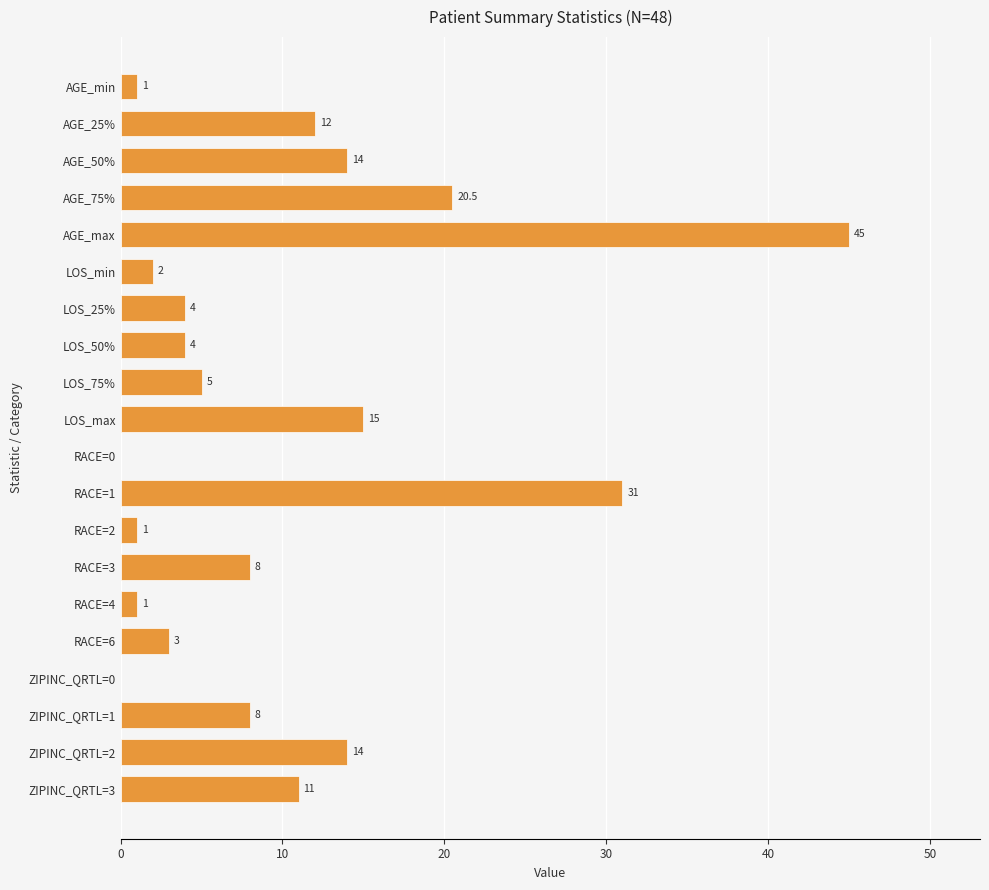

Approximately how many times larger is the value at ZIPINC_QRTL=1 compared to ZIPINC_QRTL=2?

0.6